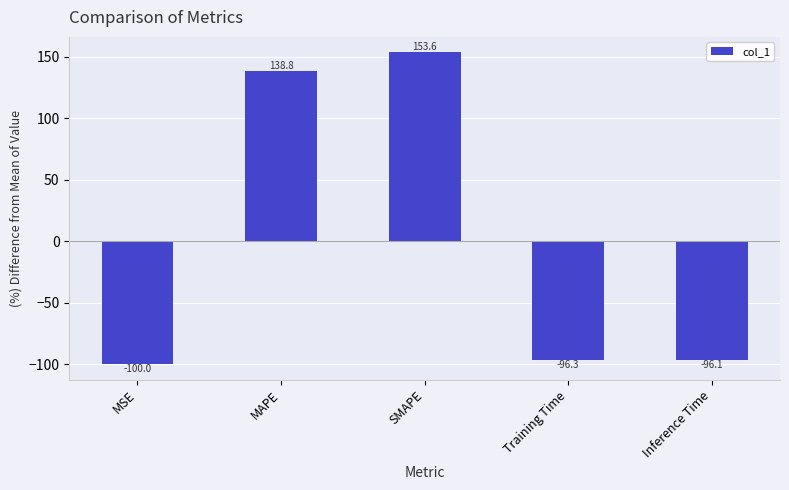

Are the bars grouped side by side (vs. stacked)?

No